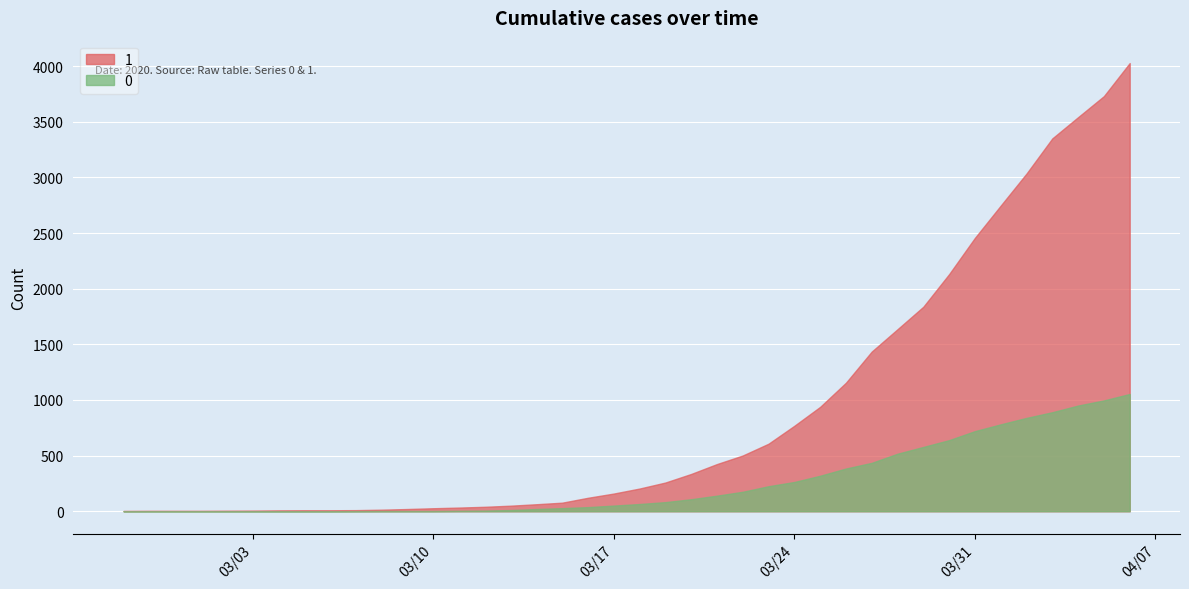

What is the value of the 1 point at the 26th from the left?

607